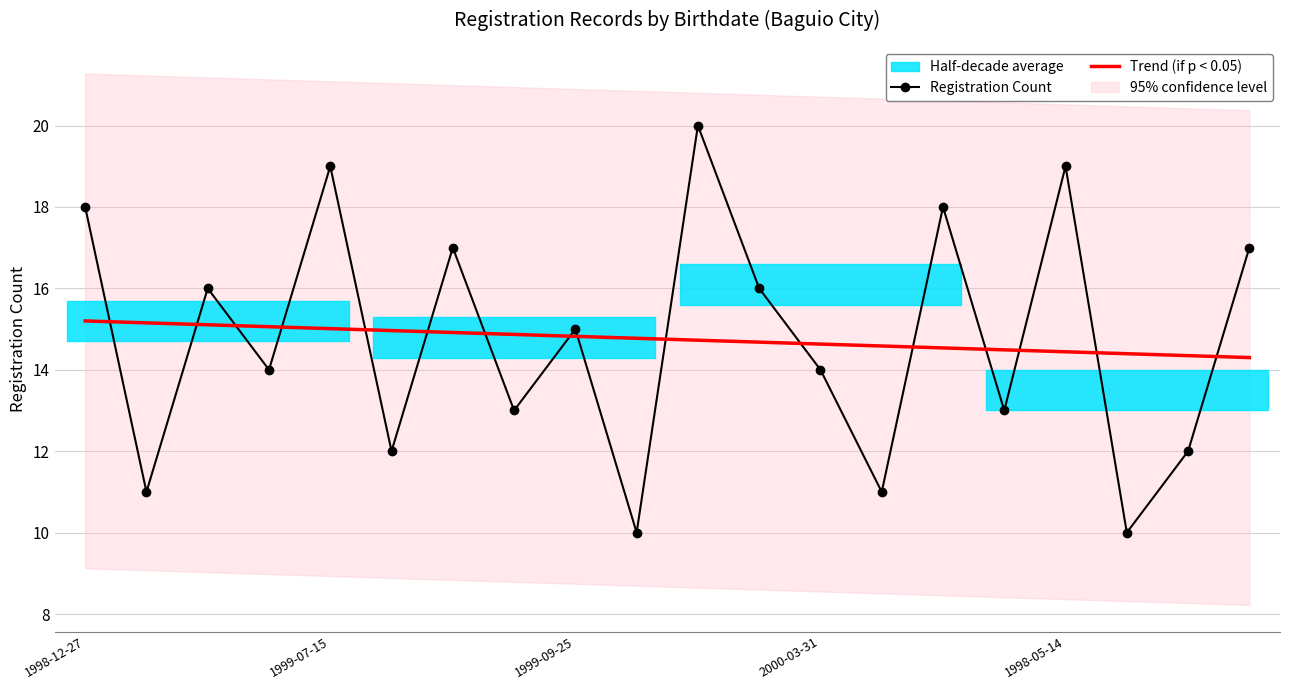

Which series ends up on top after the final intersection of Registration Count and Trend (if p < 0.05)?

Registration Count